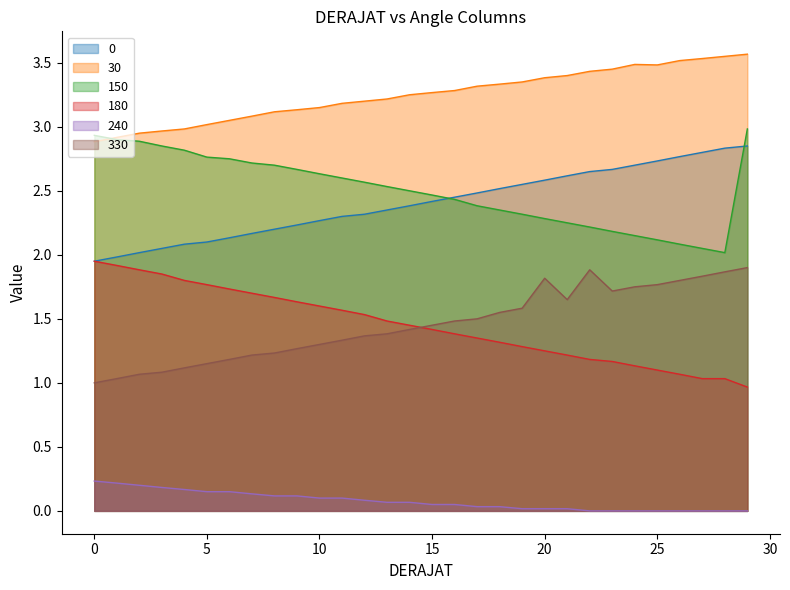

What is the sum of all 0 values?

72.2